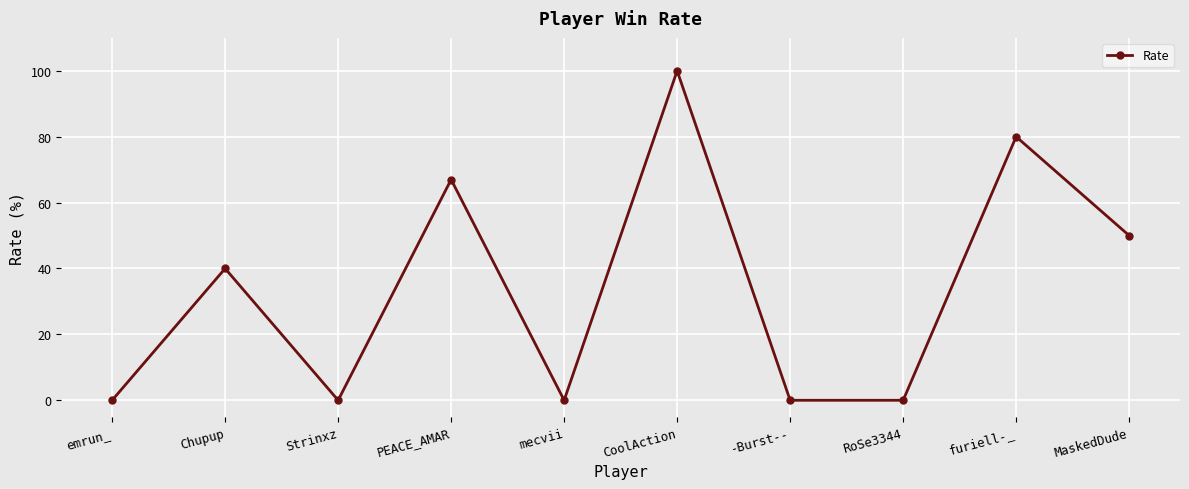

What is the sum of the values at MaskedDude and furiell-_?

130